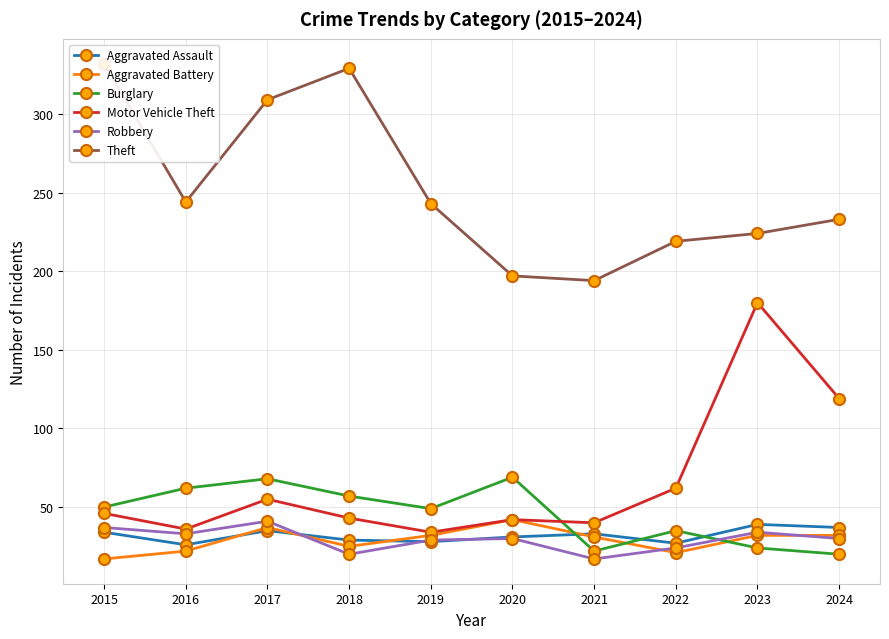

The Motor Vehicle Theft series shows 62 at 2022. True or false?

True